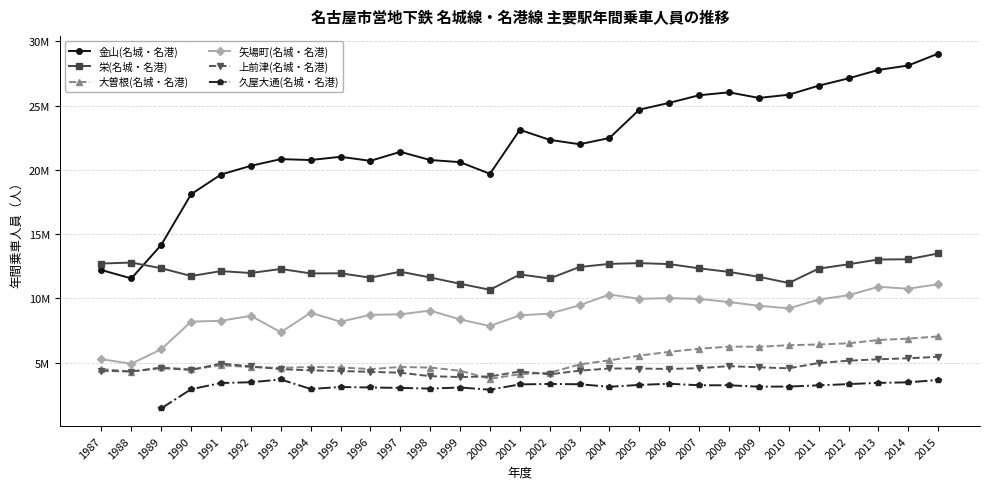

What is the difference between the maximum and minimum values in the 上前津(名城・名港) series?

1575534.0